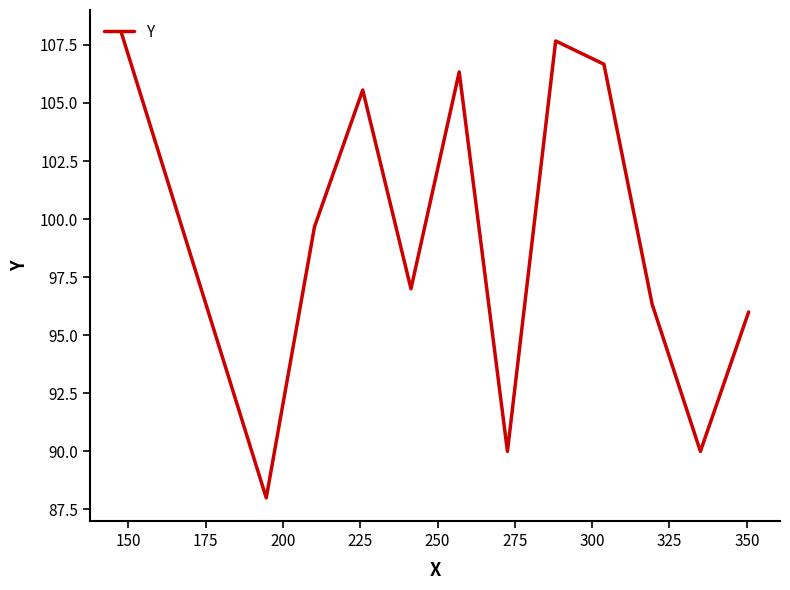

How many lines are shown in the chart?

1